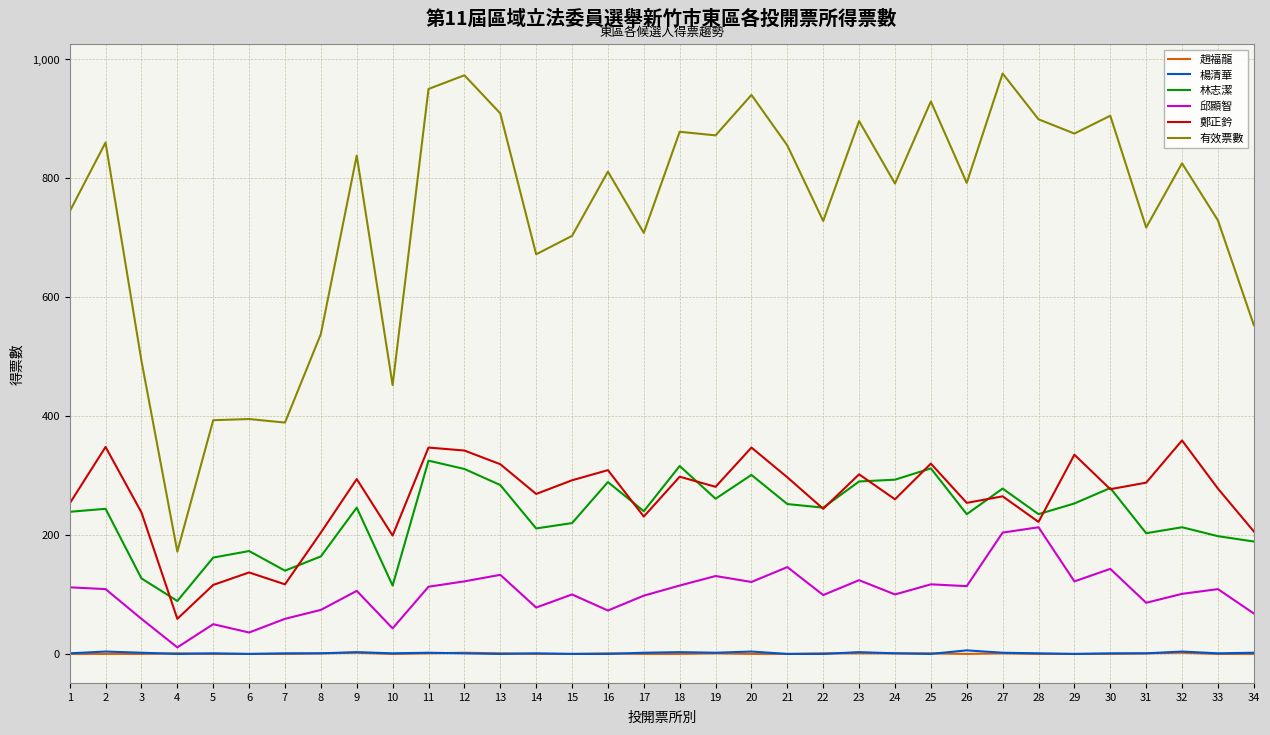

Which series changed the most between 26 and 34?

有效票數